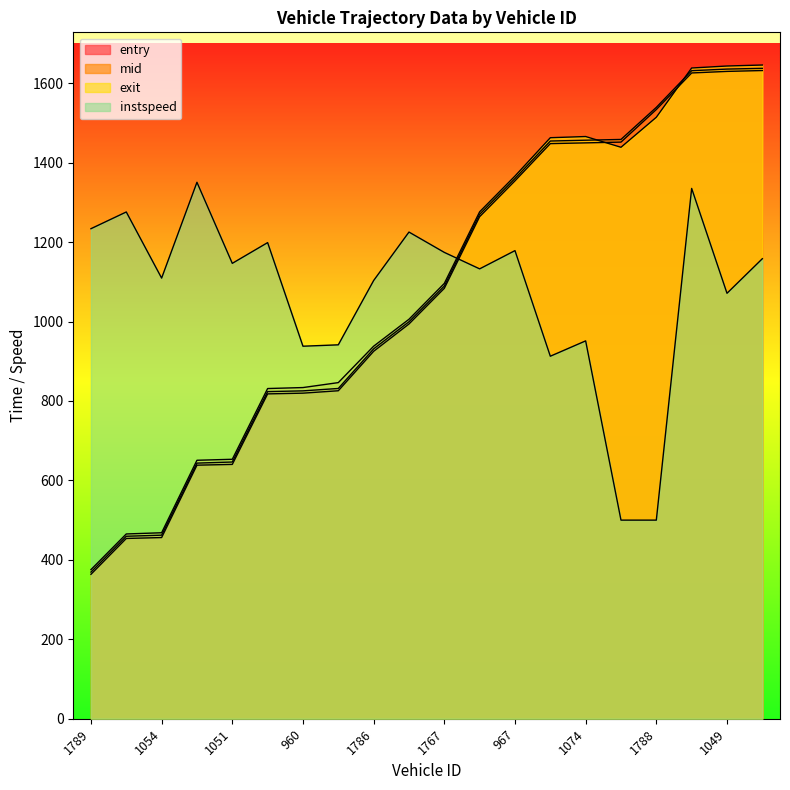

How many times do entry and instspeed cross each other?

1